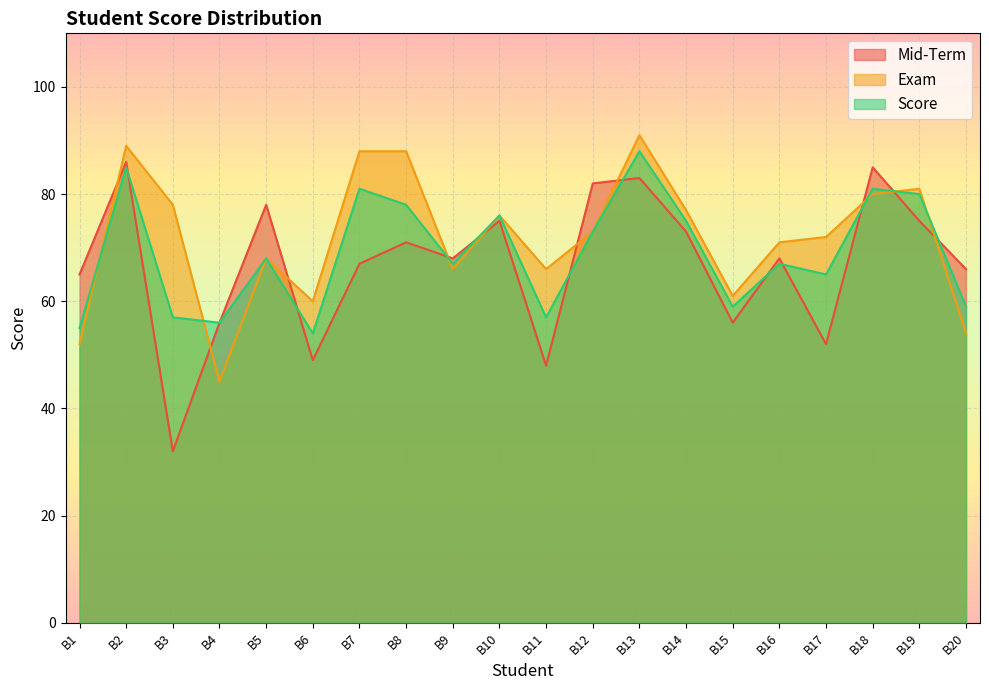

The value of Mid-Term at B2 is 44. True or false?

False